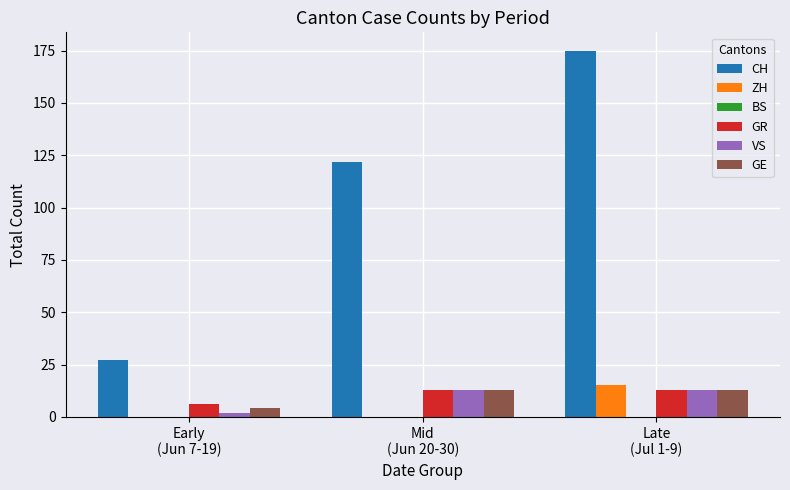

What is the greatest value displayed?

175